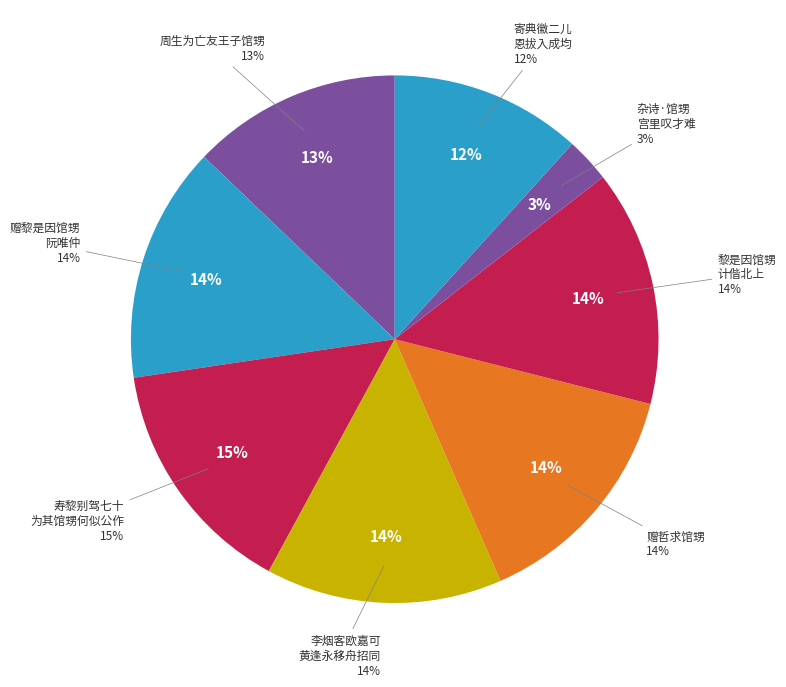

What percentage is the 赠黎是因馆甥阮唯仲中表偕试南宫望之勉之情见乎词 slice, to the nearest percent?

14%